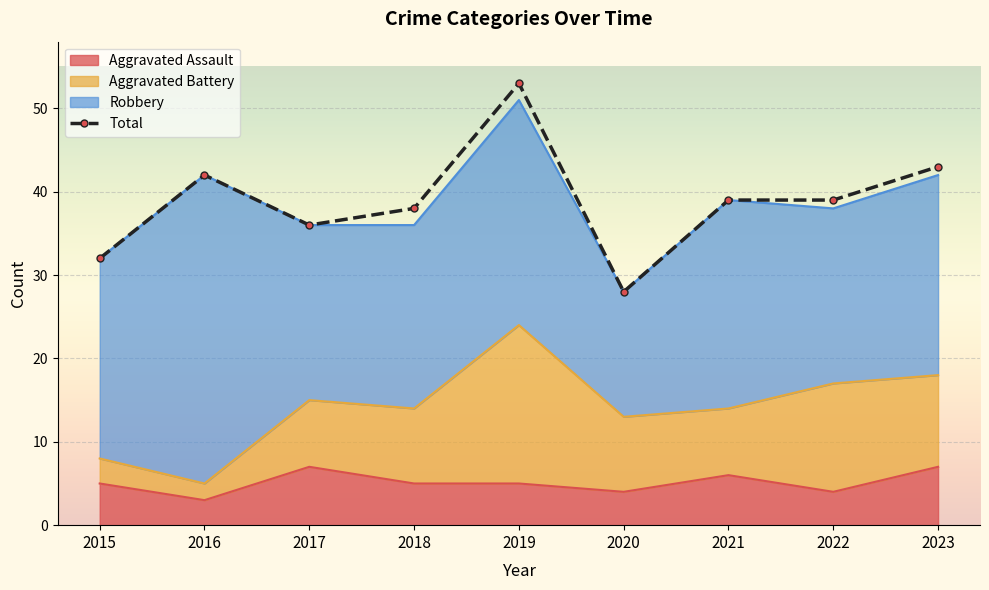

What is the difference between the maximum and minimum values?

25